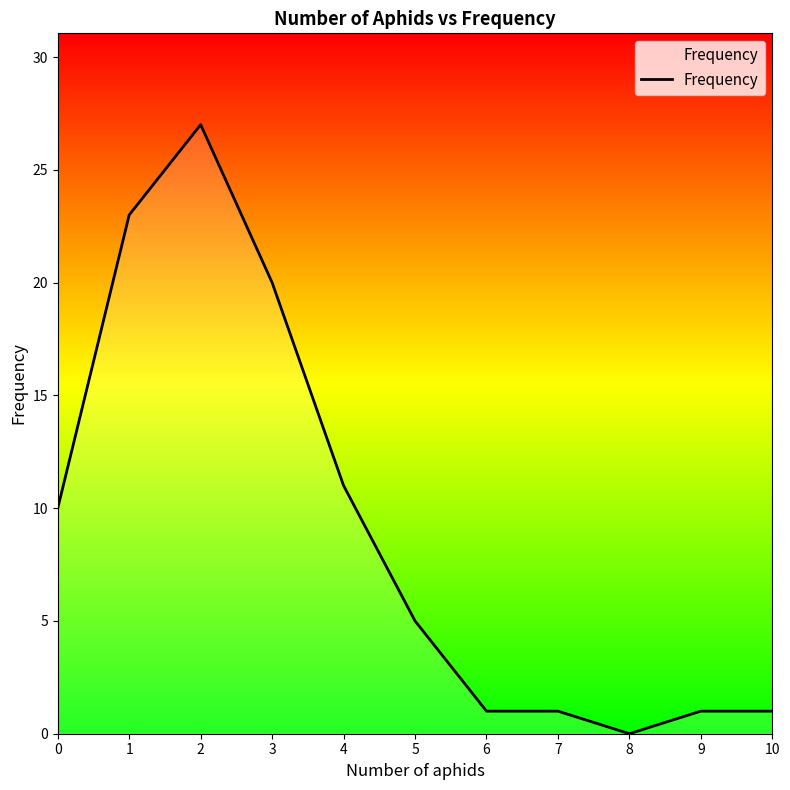

Approximately how many times larger is the value at 2 compared to 7?

27.0